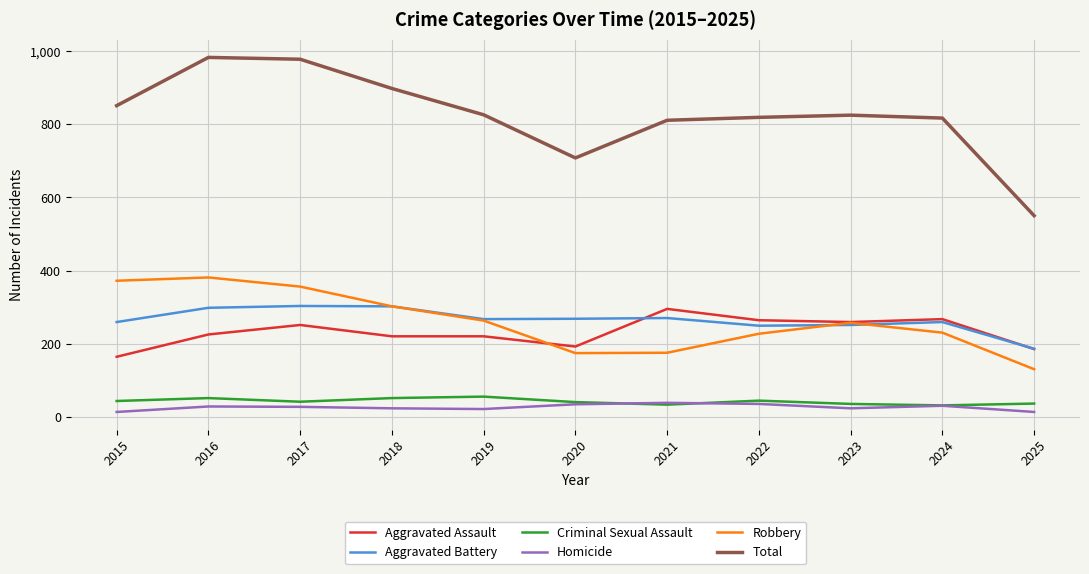

In Total, how many points are lower than both neighbors (excluding endpoints)?

1